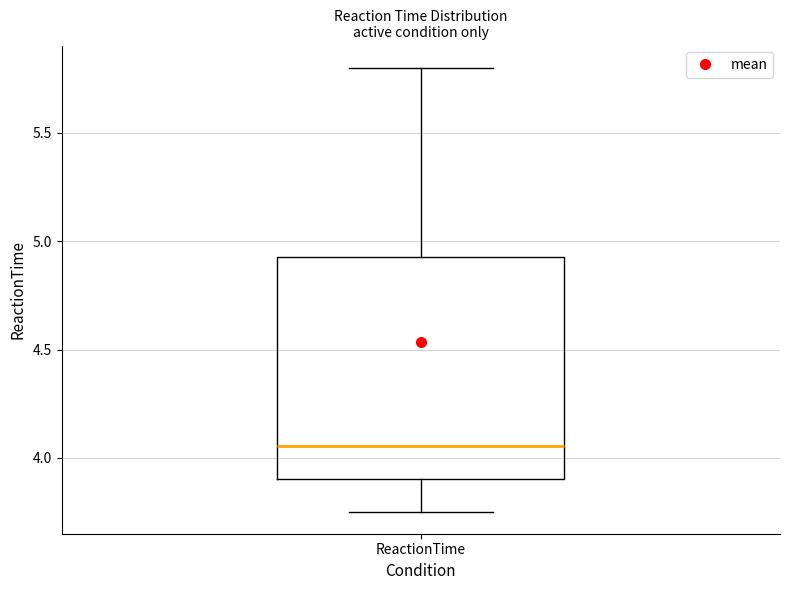

Where does the upper whisker of the box for ReactionTime end on the y-axis? The values are not printed on the chart, so give them approximately, as read against the axis.

5.80